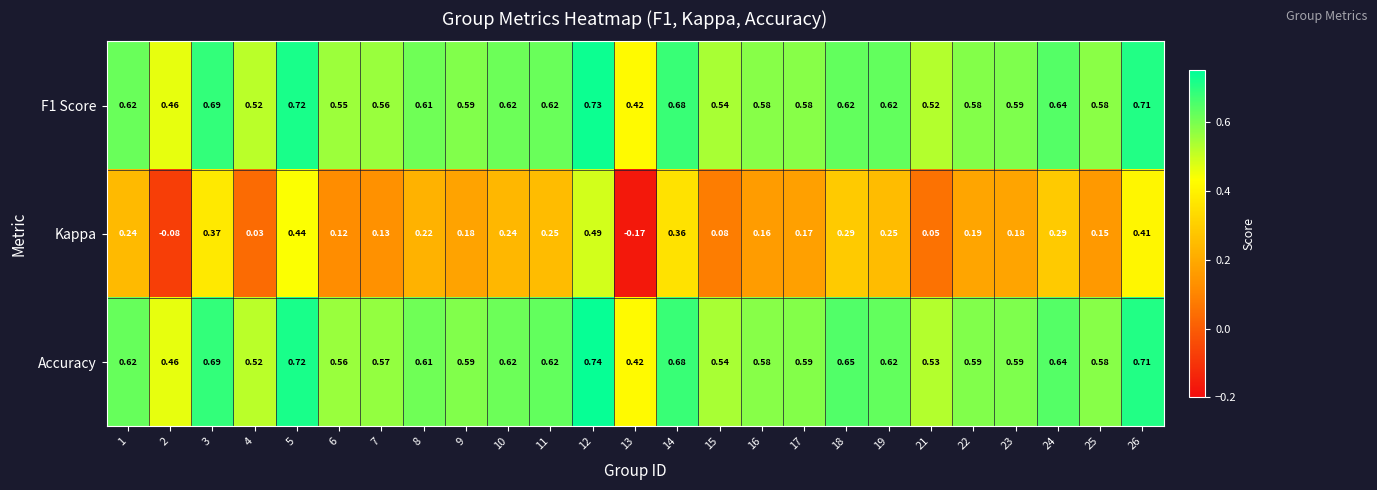

How many series are shown in this chart?

3